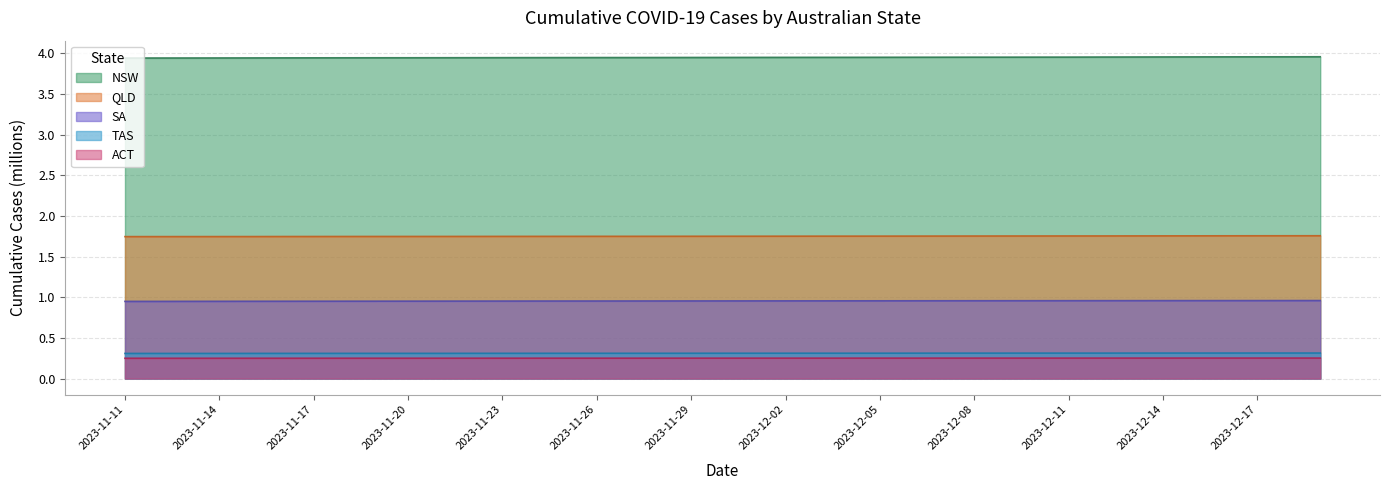

Is it true that SA equals 0.5 at 2023-11-15?

False